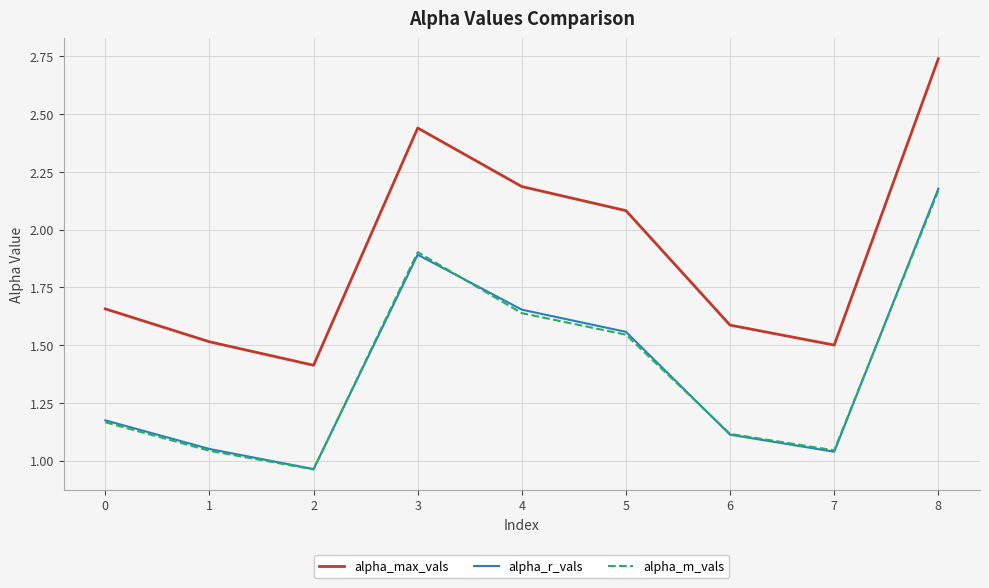

The value of alpha_max_vals at 7 is 1.5. True or false?

True